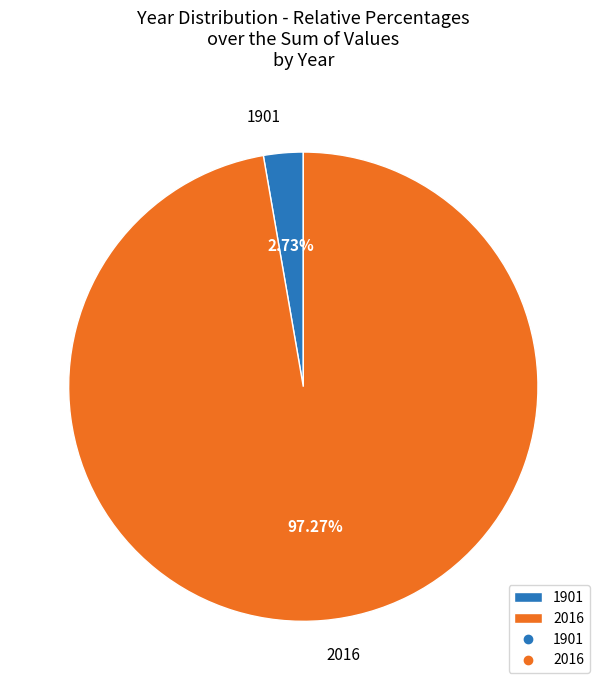

Which has a higher value, 2016 or 1901?

2016